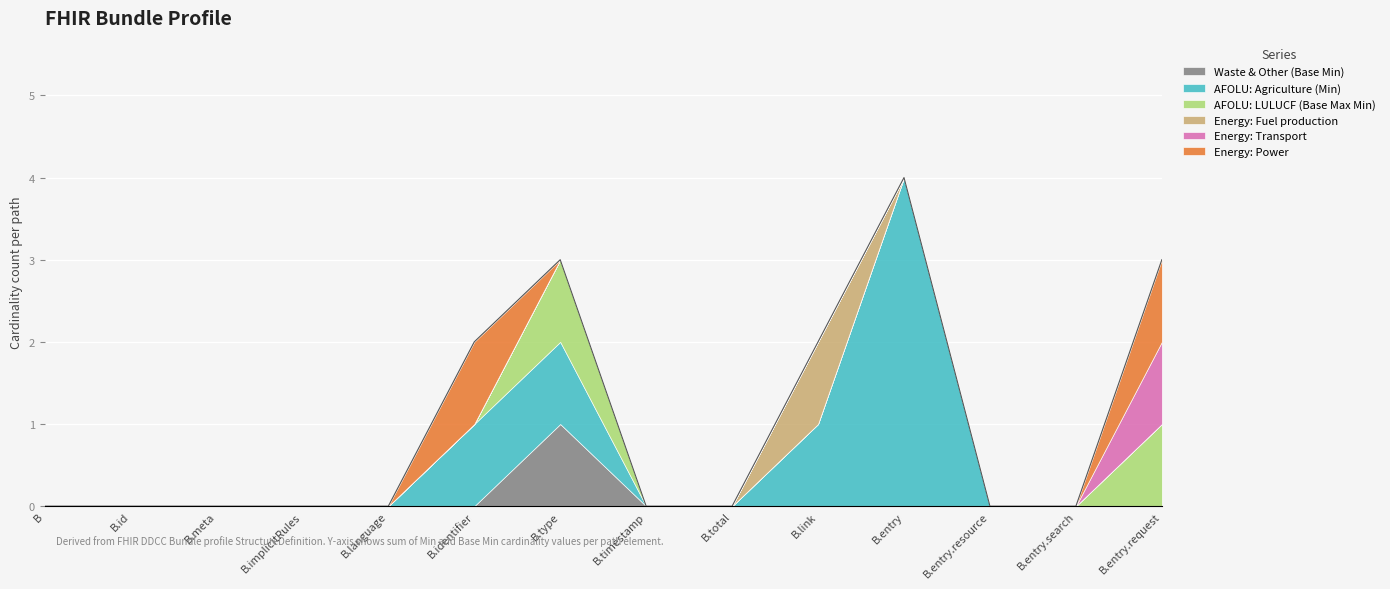

Rank the series at Bundle from highest to lowest value.

Waste & Other (Base Min), AFOLU: Agriculture (Min), AFOLU: LULUCF (Base Max Min), Energy: Fuel production, Energy: Transport, Energy: Power